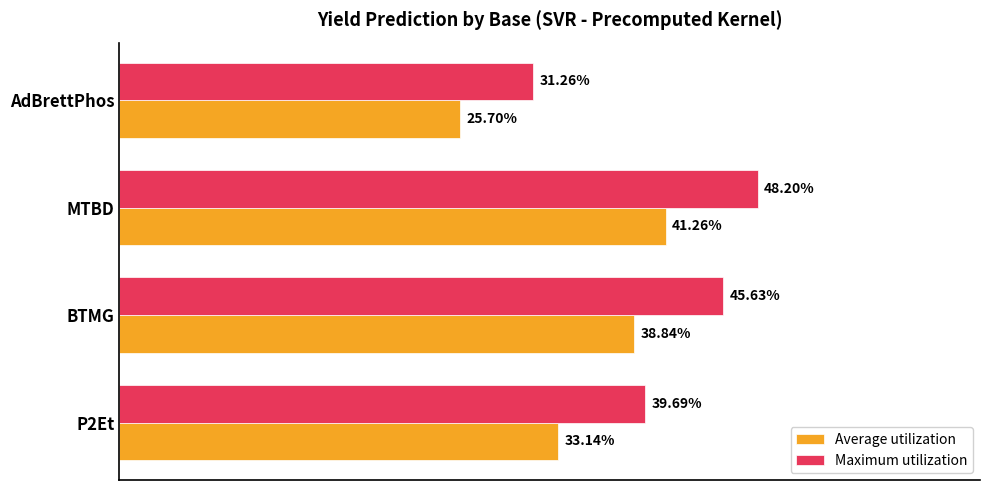

Rank the series by their average value, from lowest to highest.

Average utilization, Maximum utilization